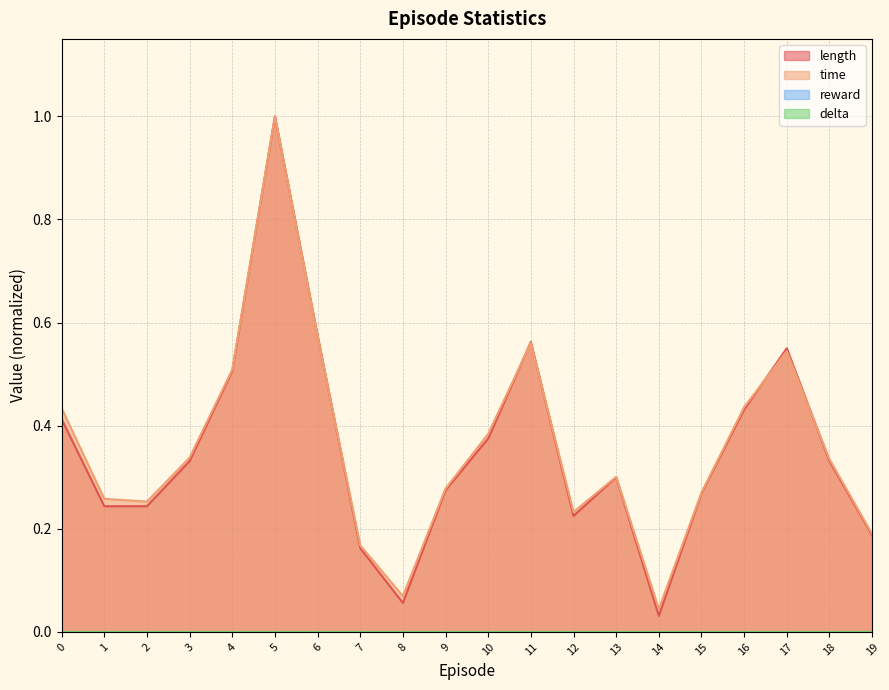

At which category does time reach its first local valley?

2